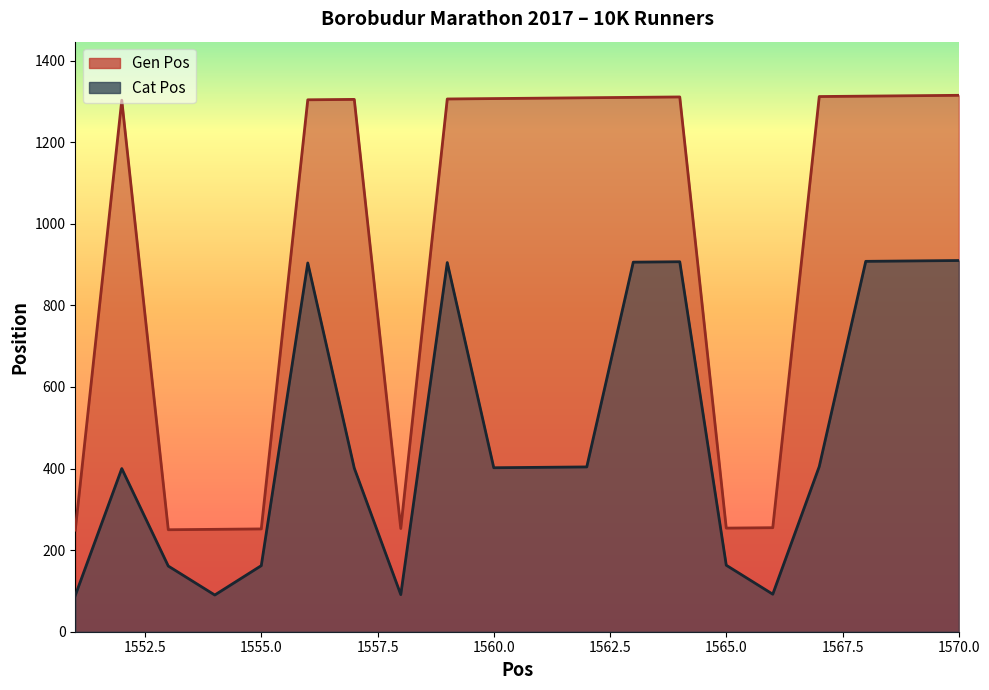

What is the difference between the maximum and minimum values in the Gen Pos series?

1066